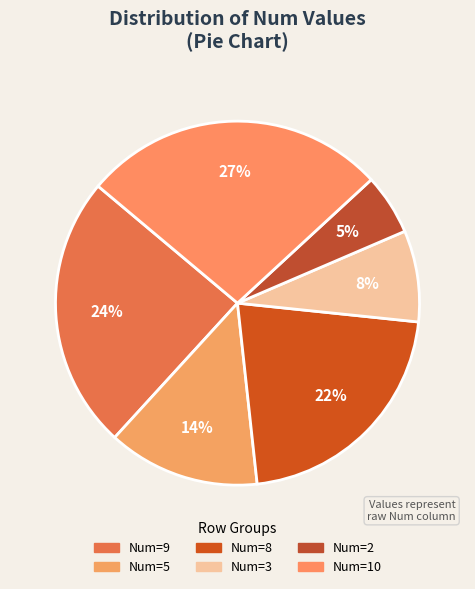

What is the largest slice in the pie chart?

Num=10